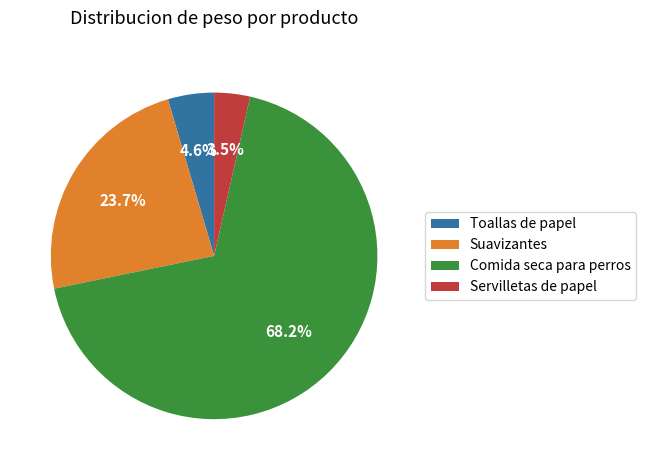

What portion of the pie excludes Servilletas de papel?

96.5%